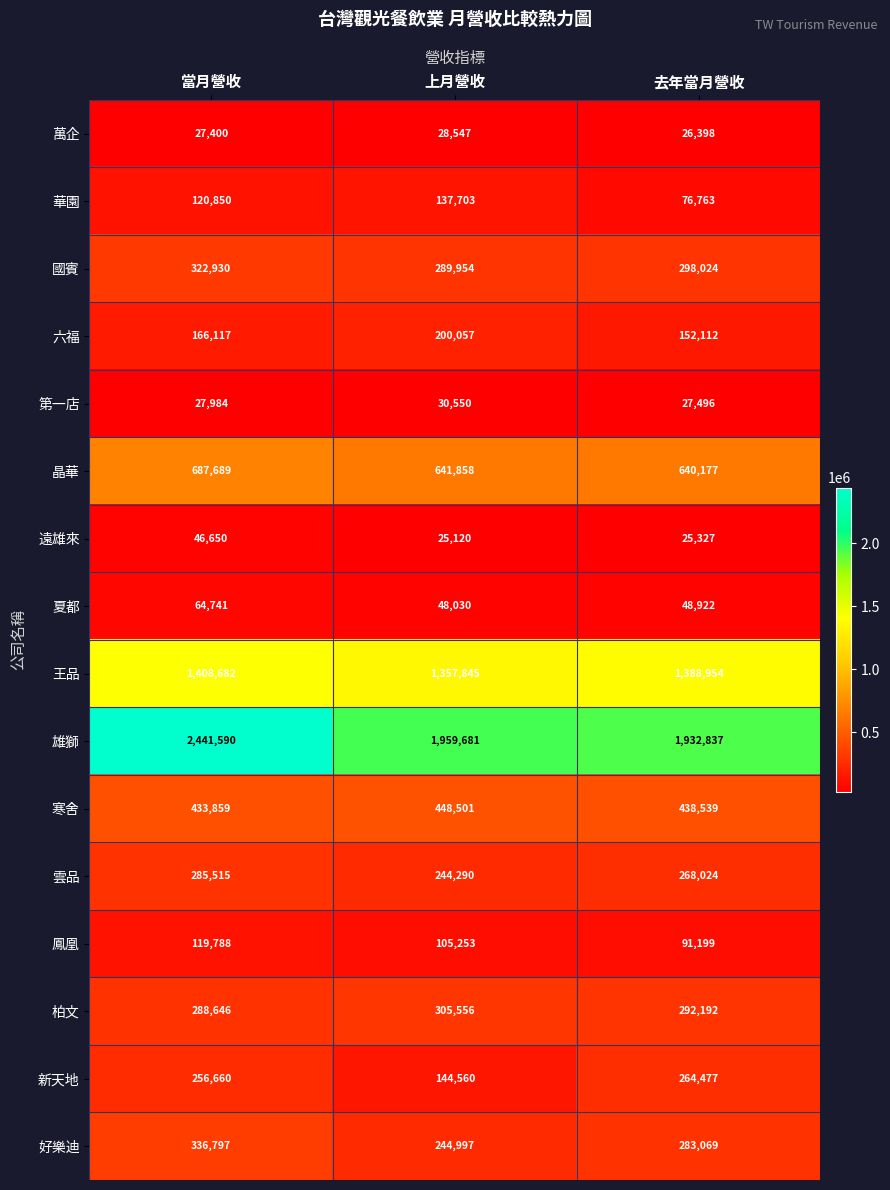

The 王品 series shows 1357845 at 上月營收. True or false?

True